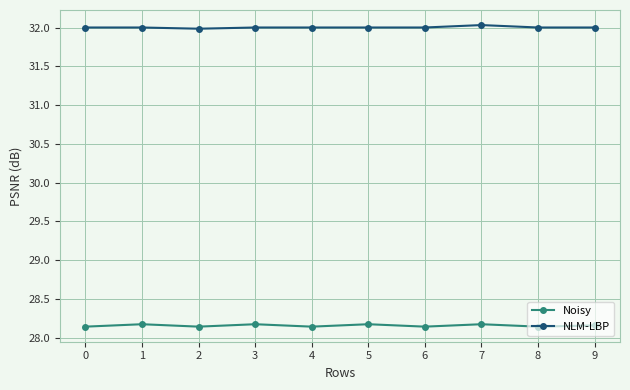

True or false: Noisy has more than 1 interior local peaks.

True